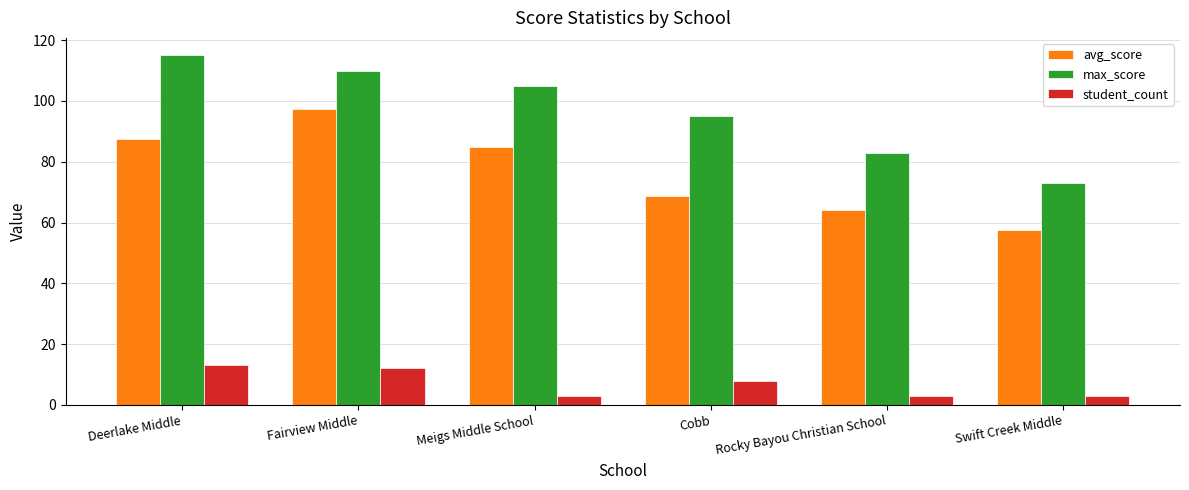

What is the approximate value of max_score at Swift Creek Middle?

73.0